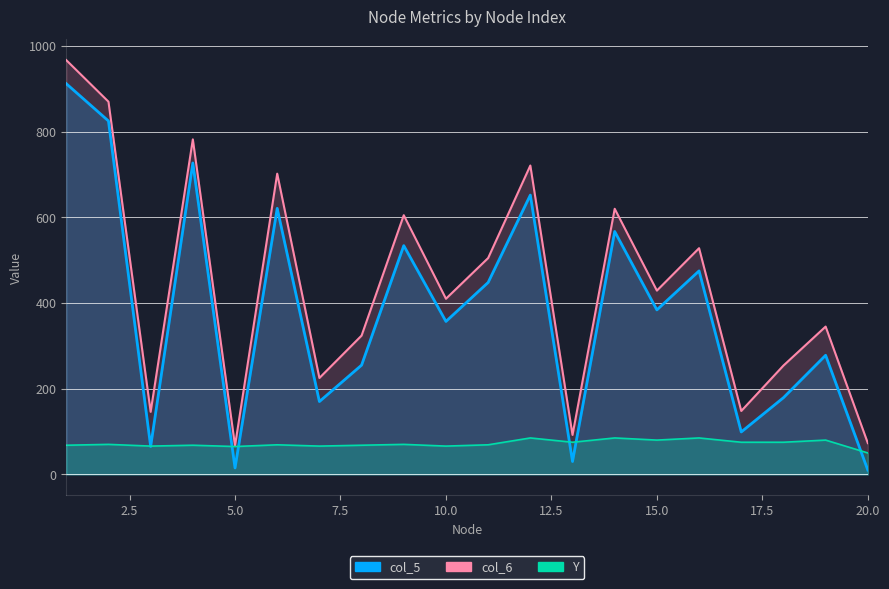

What is the difference between the maximum and minimum values in the col_5 series?

902